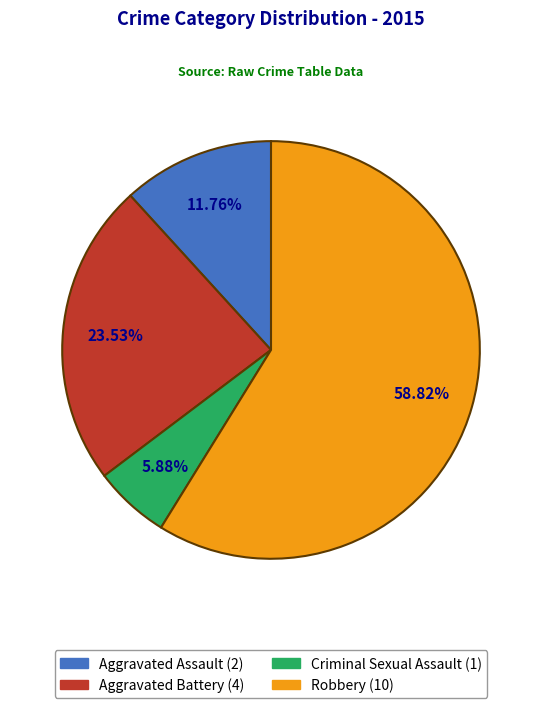

Which slice is the largest?

Robbery